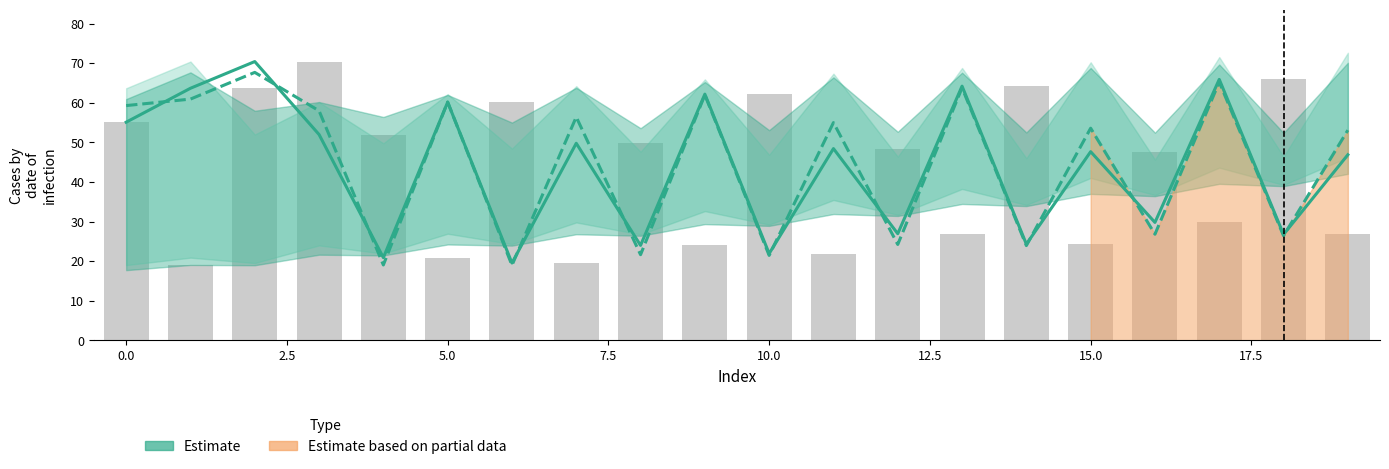

Where is Estimate nearest to the value 44?

19